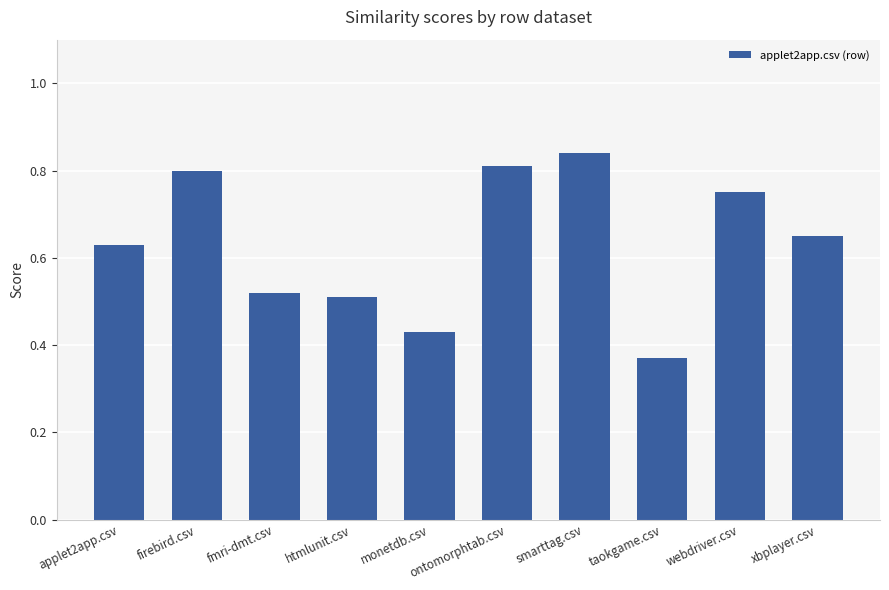

At which label is the value closest to 0?

taokgame.csv